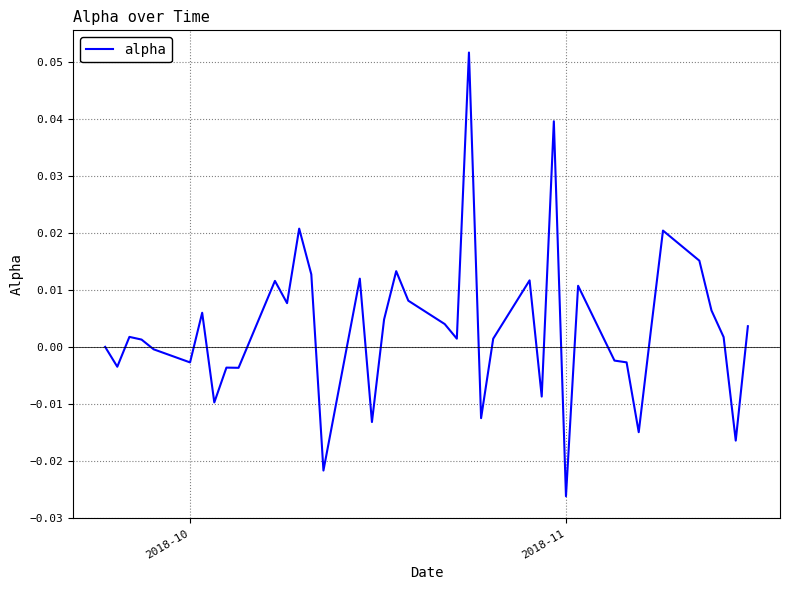

How many lines are shown in the chart?

1